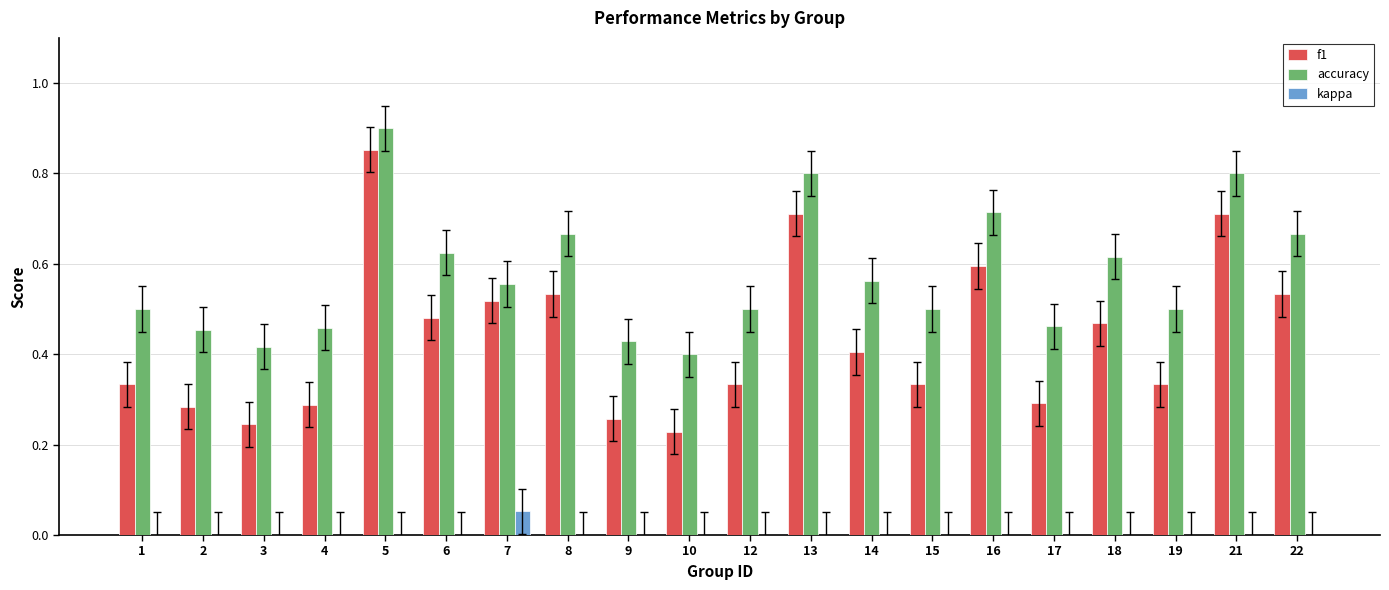

What is the sum of all accuracy values?

11.5